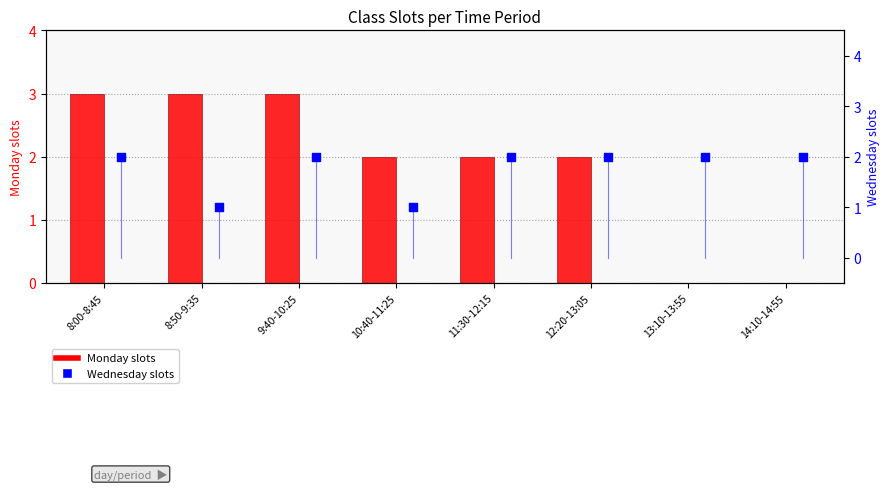

Is the value of Wednesday slots at 14:10-14:55 greater than the value of Monday slots at 12:20-13:05?

No